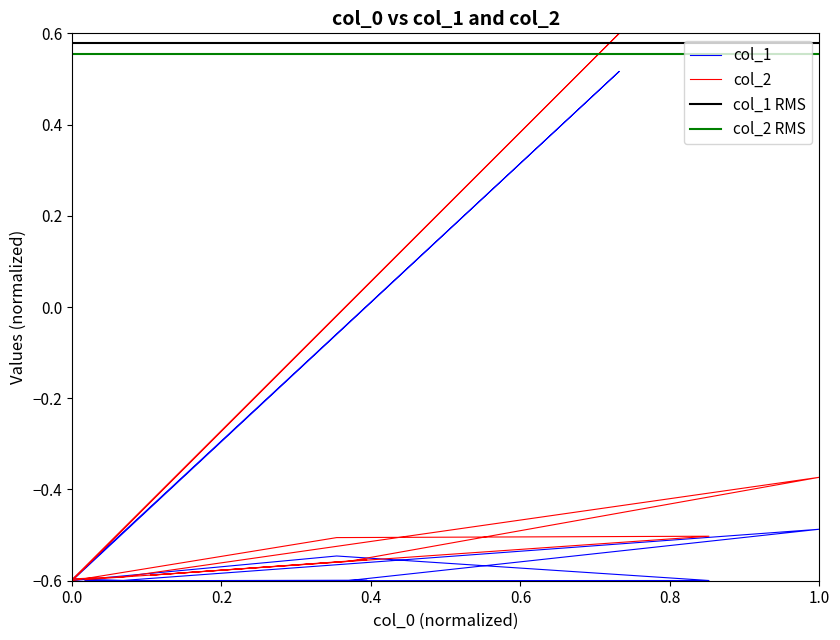

True or false: col_2 has a value of -0.9 at 0.8.

False